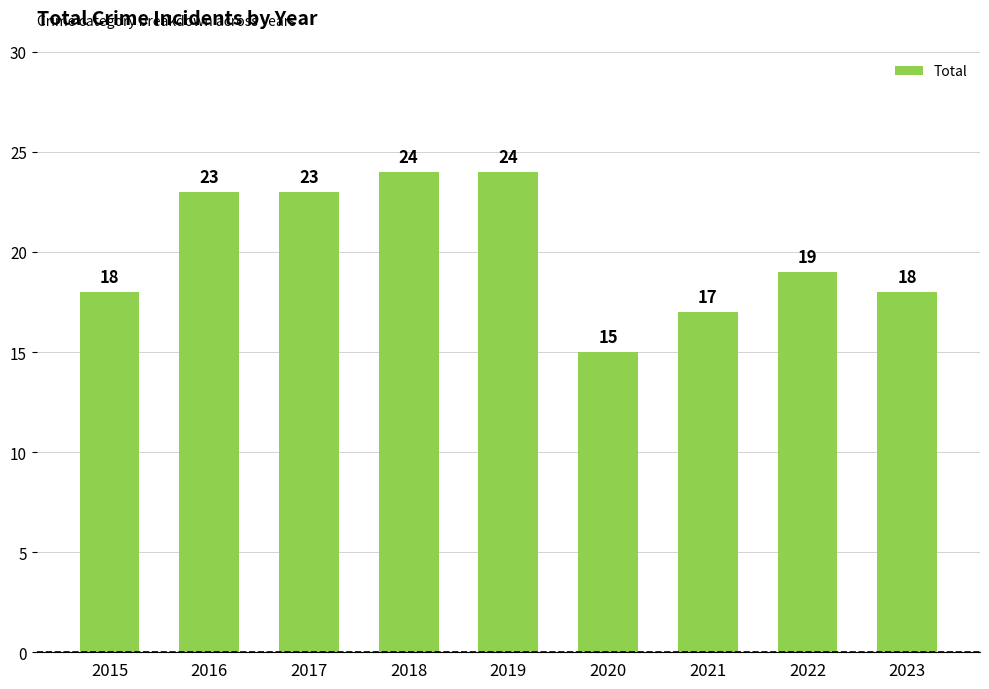

How many distinct data groups are displayed?

1